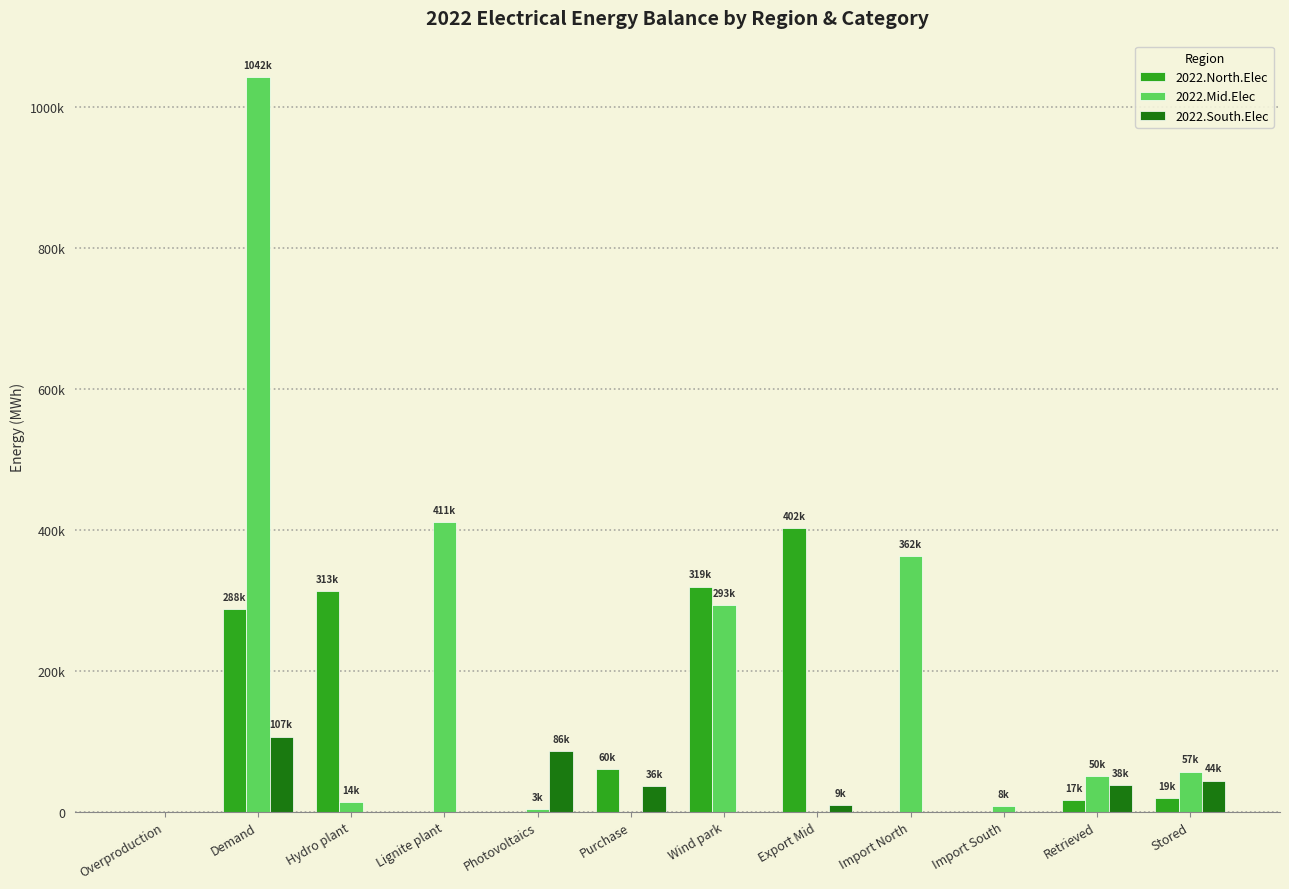

What are all the series names shown in the legend?

2022.North.Elec, 2022.Mid.Elec, 2022.South.Elec